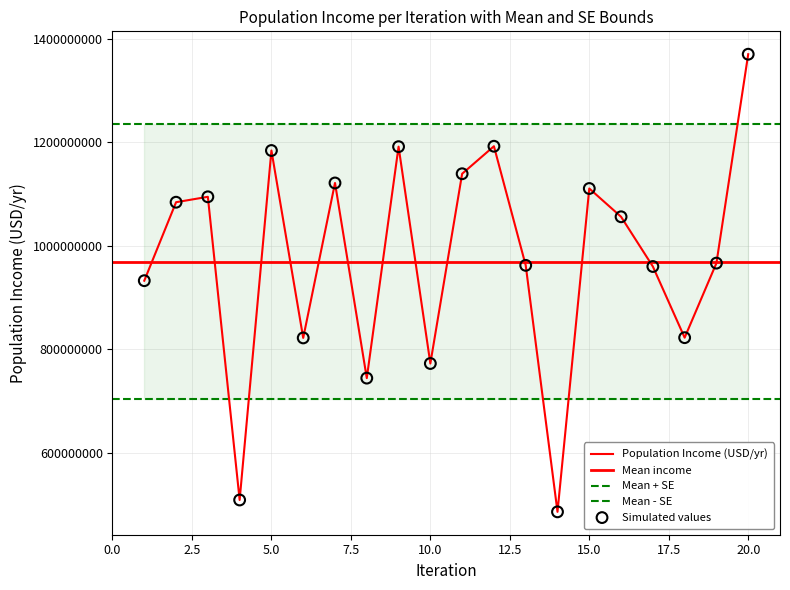

Approximately how many times larger is the value at 13 compared to 7?

0.9